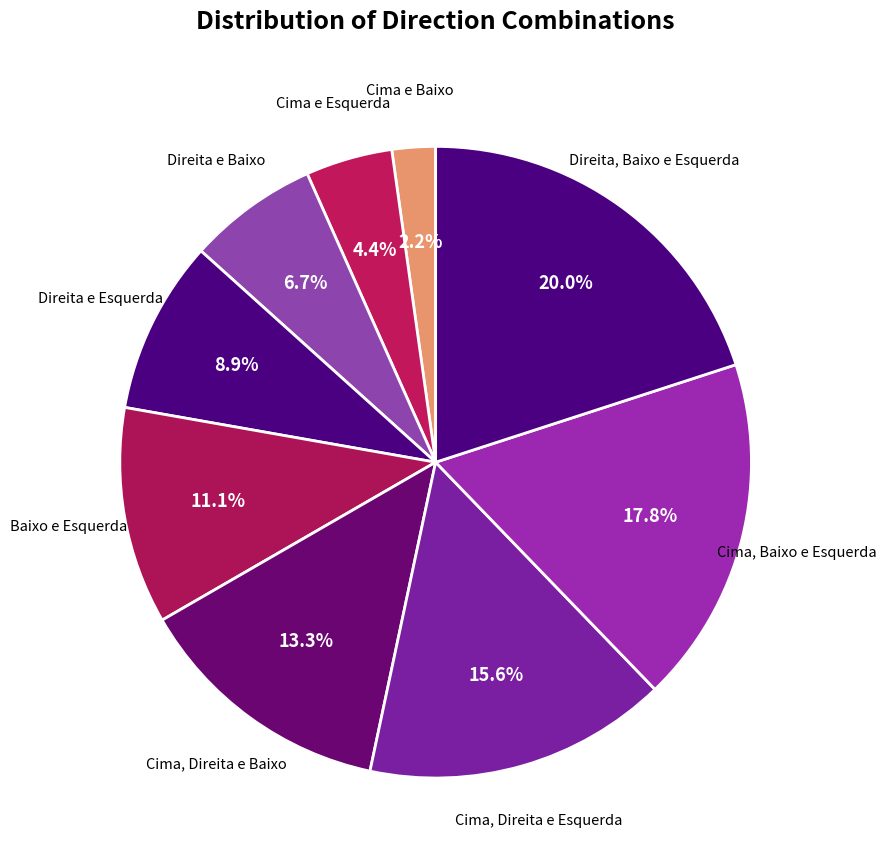

Which category has the smallest portion of the pie?

Cima e Baixo